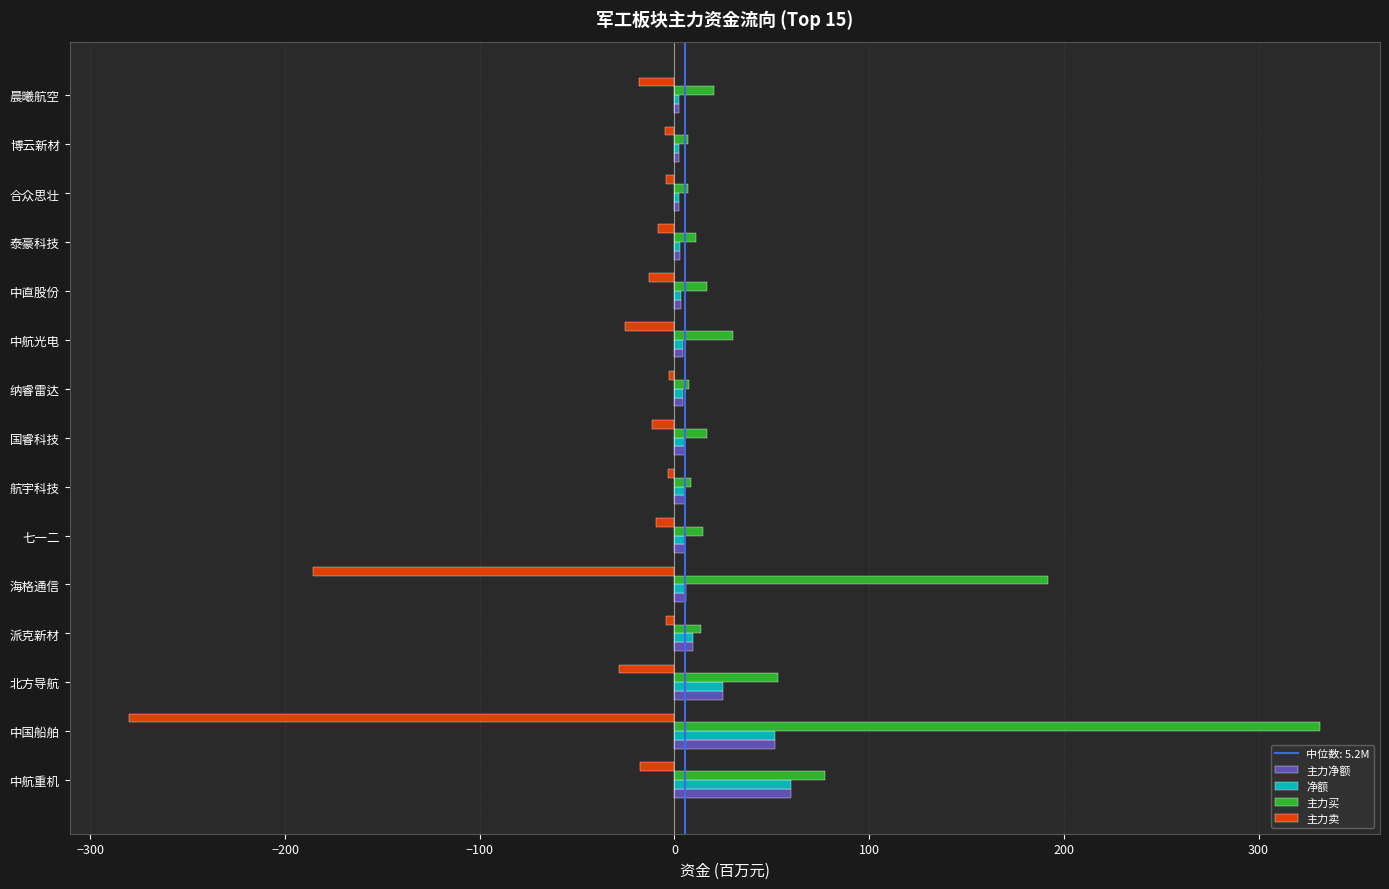

How many values in the 主力买 series exceed 16?

8